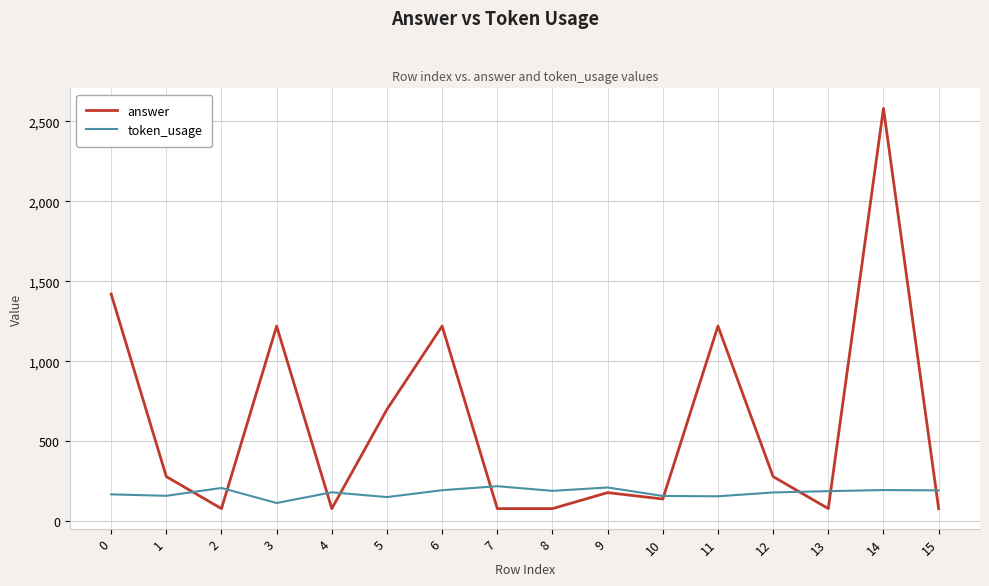

Which series has the largest total across all categories?

answer